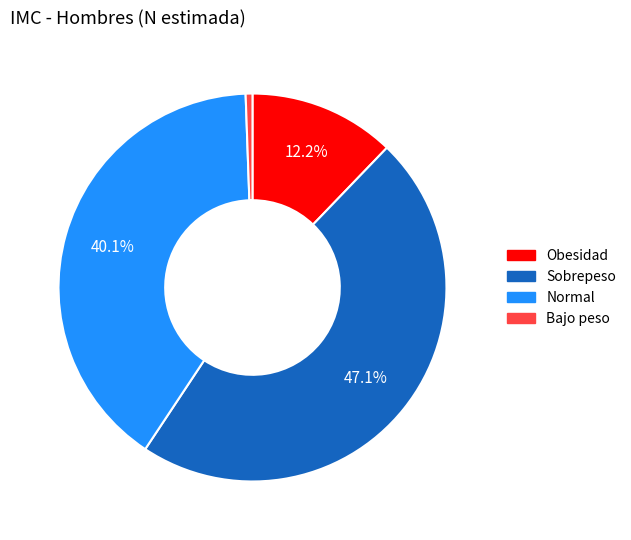

Which has a higher value, Sobrepeso or Normal?

Sobrepeso